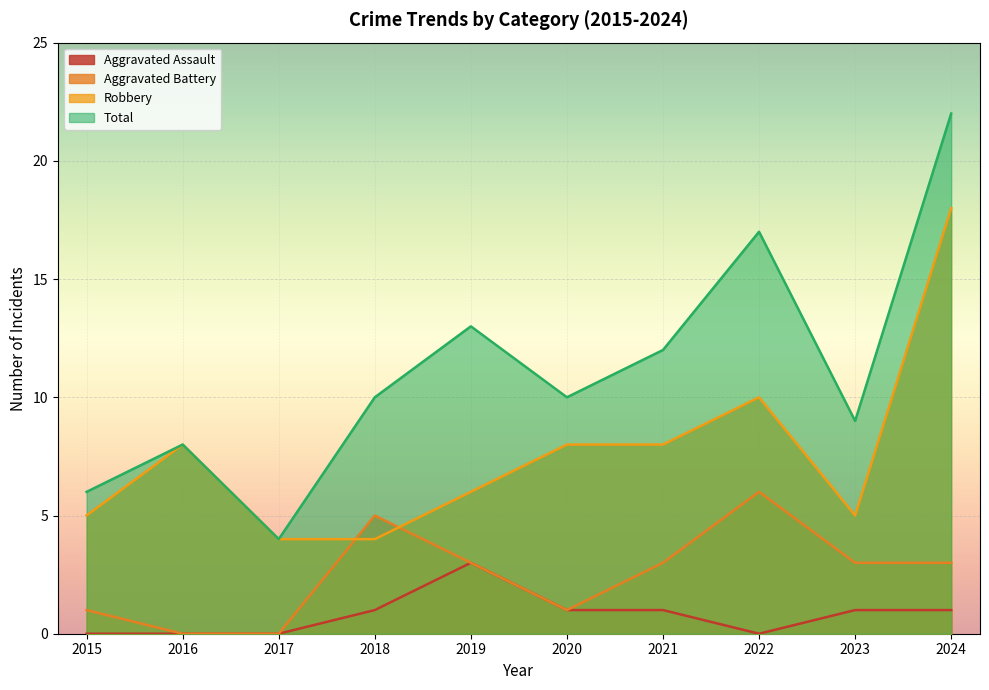

Reading right to left, what are all the values shown in this chart?

Aggravated Assault: 2024=1	2023=1	2022=0	2021=1	2020=1	2019=3	2018=1	2017=0	2016=0	2015=0
Aggravated Battery: 2024=3	2023=3	2022=6	2021=3	2020=1	2019=3	2018=5	2017=0	2016=0	2015=1
Robbery: 2024=18	2023=5	2022=10	2021=8	2020=8	2019=6	2018=4	2017=4	2016=8	2015=5
Total: 2024=22	2023=9	2022=17	2021=12	2020=10	2019=13	2018=10	2017=4	2016=8	2015=6